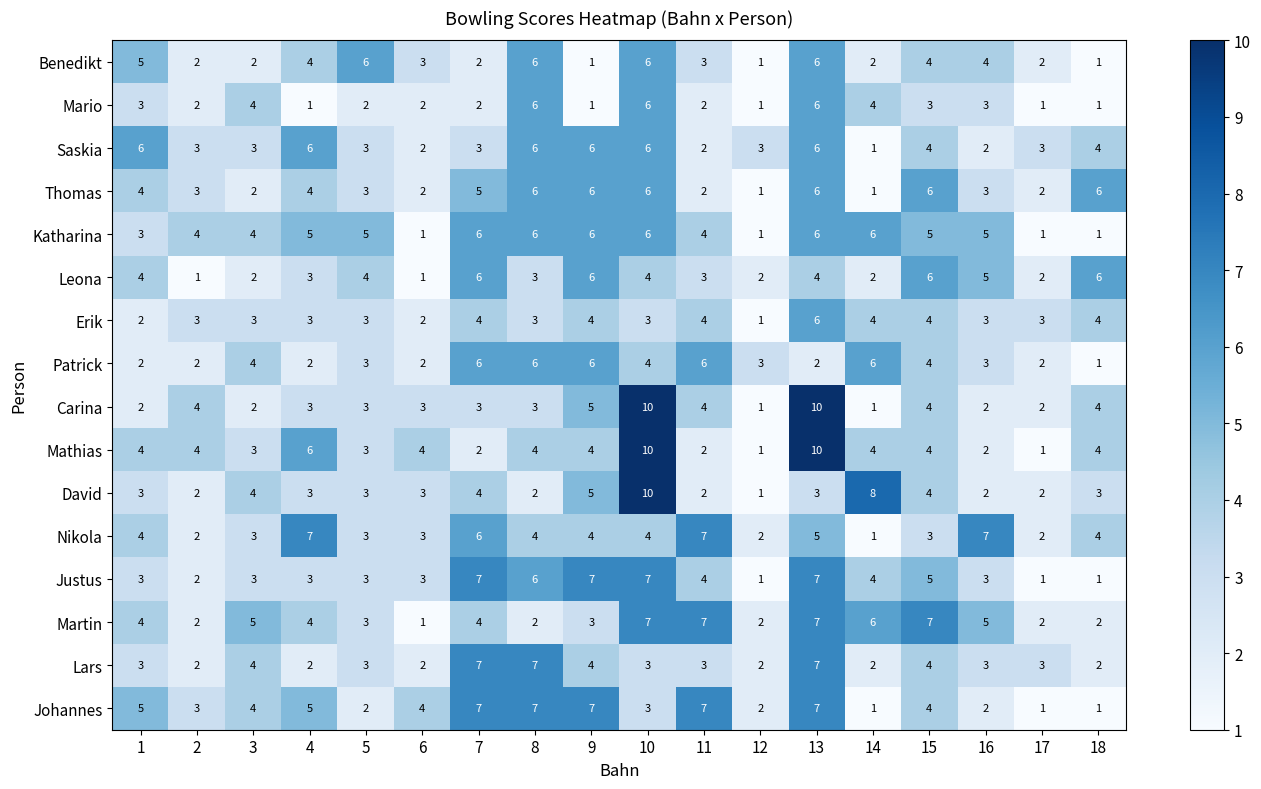

What is the average value of the Benedikt series?

3